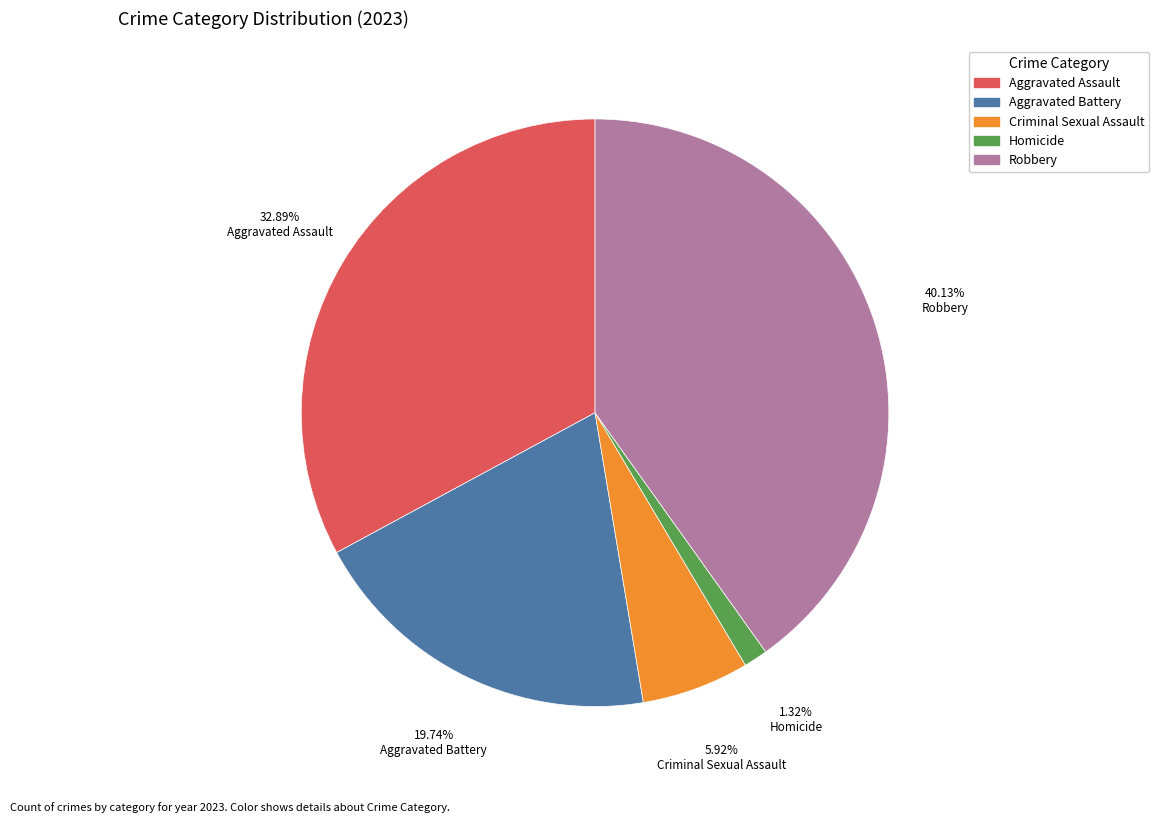

Does Criminal Sexual Assault represent more than half of the total?

No